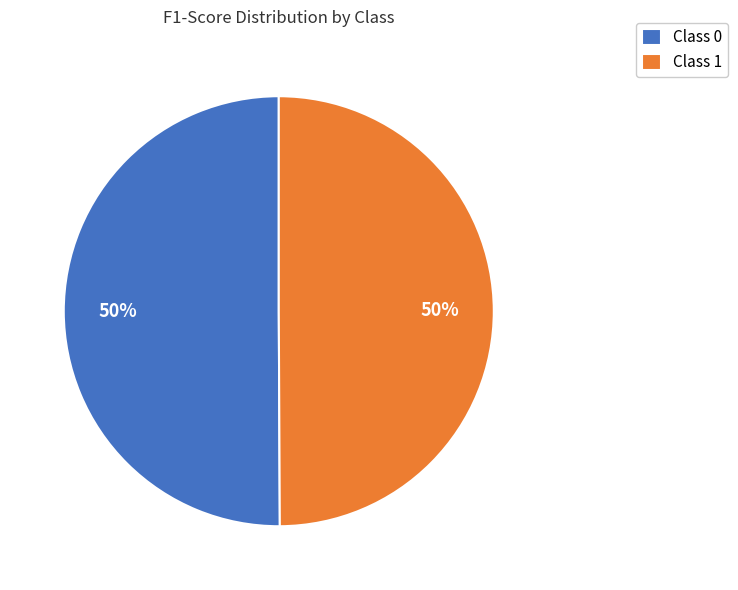

Do Class 0 and Class 1 together represent more than half of the pie?

Yes